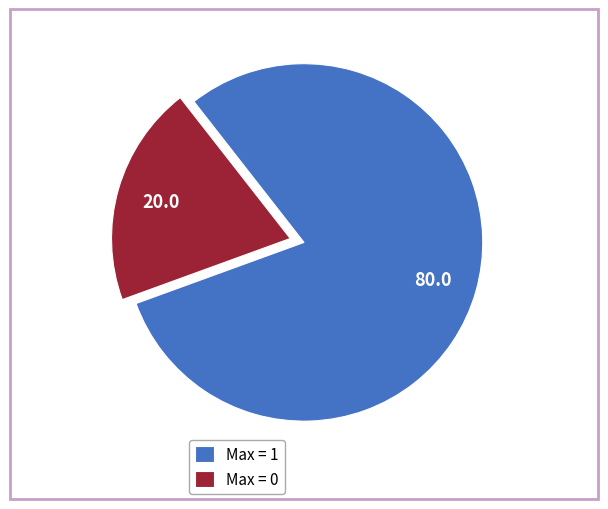

The Max = 0 slice represents 7% of the pie. True or false?

False